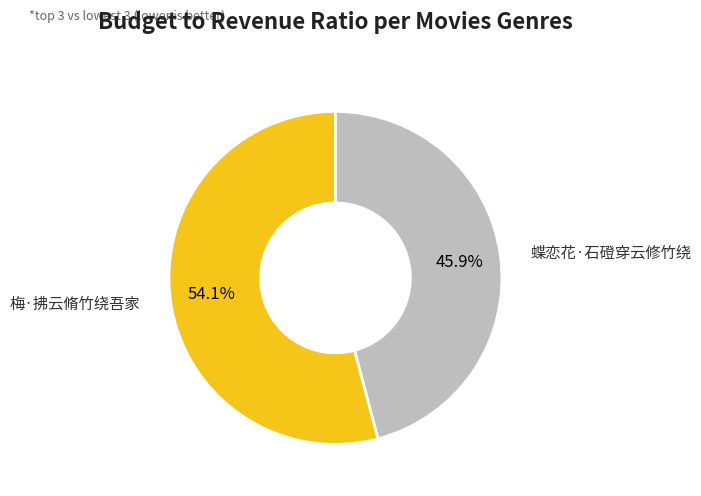

To the nearest percent, what percentage of the pie is 梅·拂云脩竹绕吾家?

54%